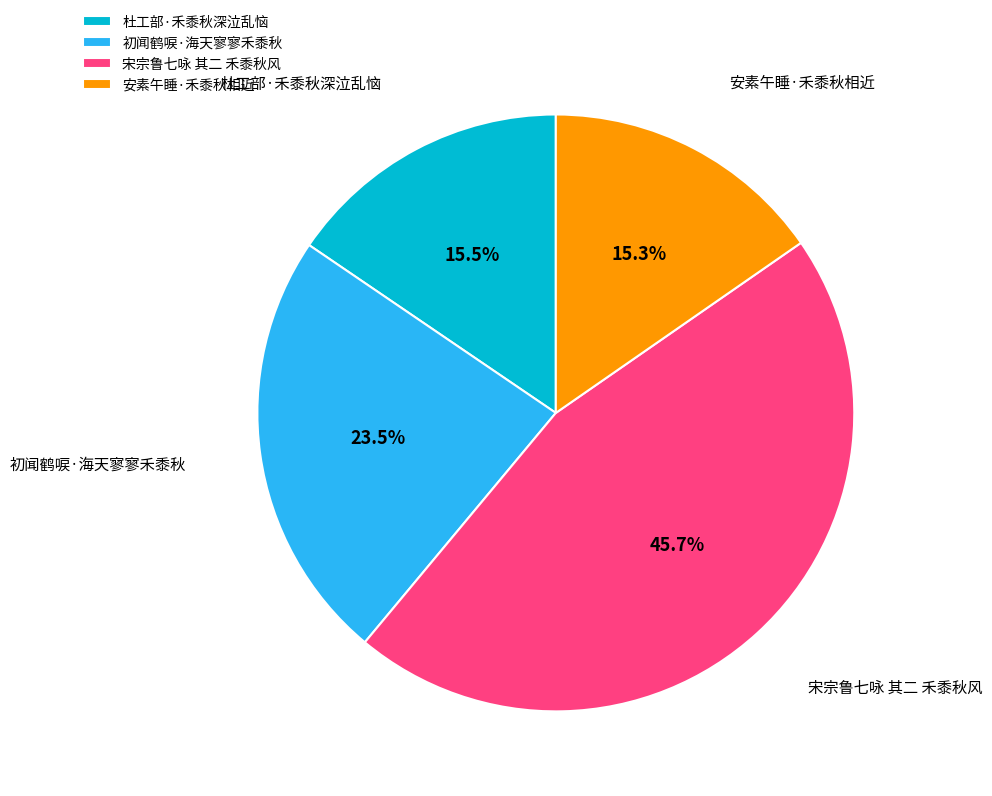

Approximately how many times larger is the value at 初闻鹤唳·海天寥寥禾黍秋 compared to 宋宗鲁七咏 其二 禾黍秋风?

0.5